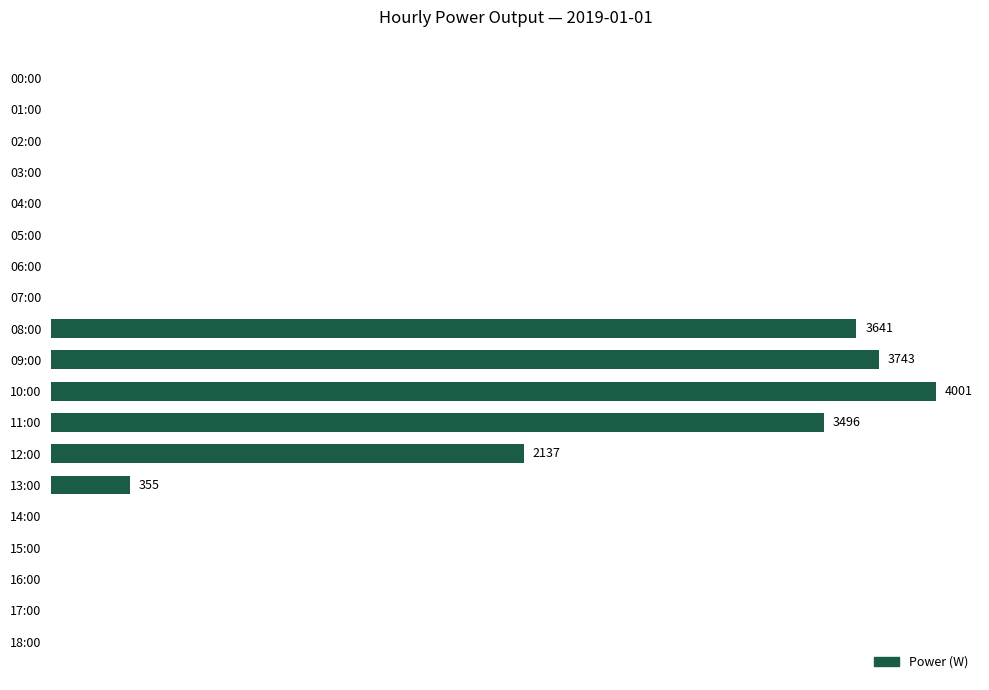

At which category does the chart reach its peak across all series?

10:00